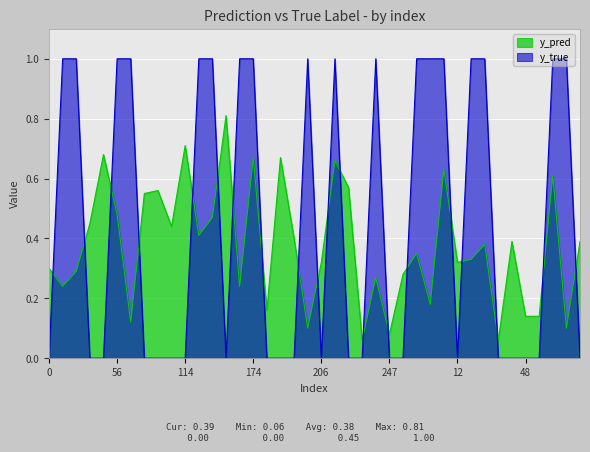

At how many categories does at least one series exceed 0?

40